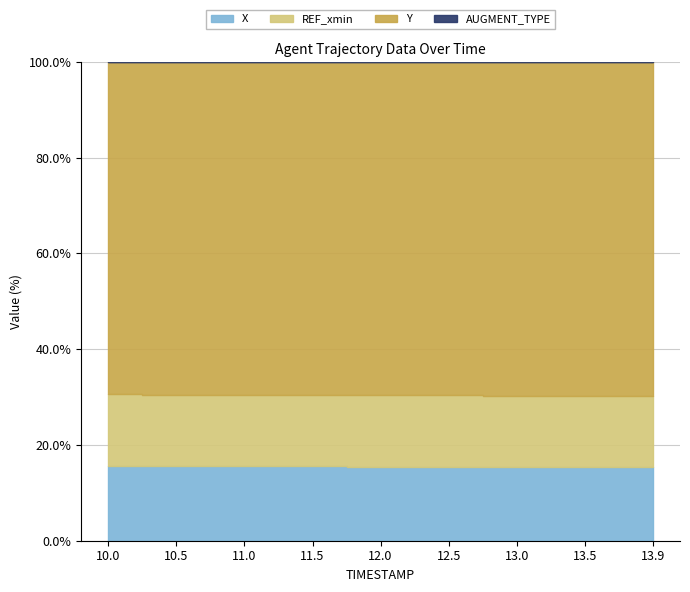

True or false: AUGMENT_DIRECTION and X intersect in this chart.

False